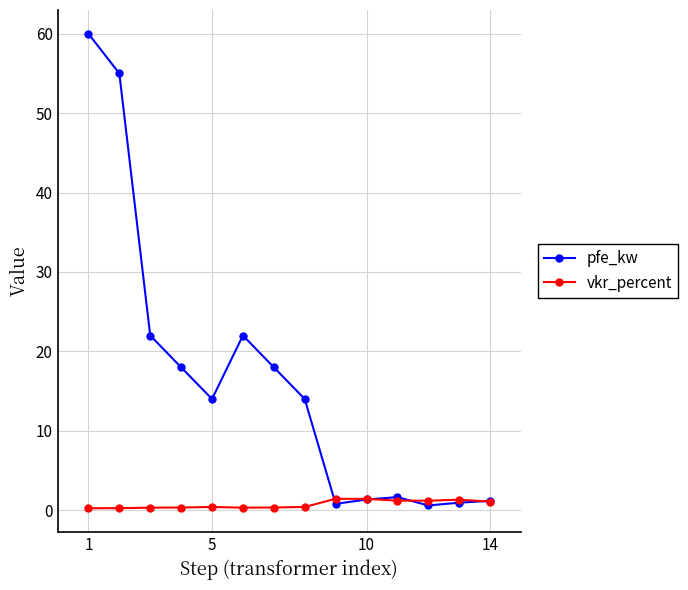

List the series in order of their peak value, highest first.

pfe_kw, vkr_percent